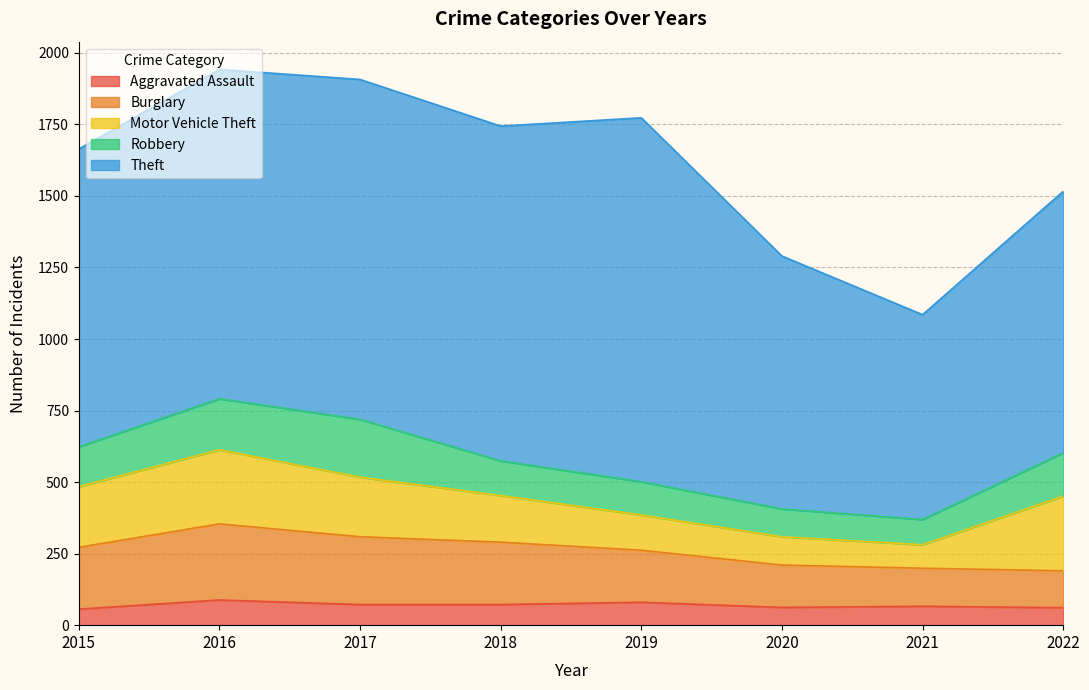

True or false: Aggravated Assault and Burglary intersect in this chart.

False